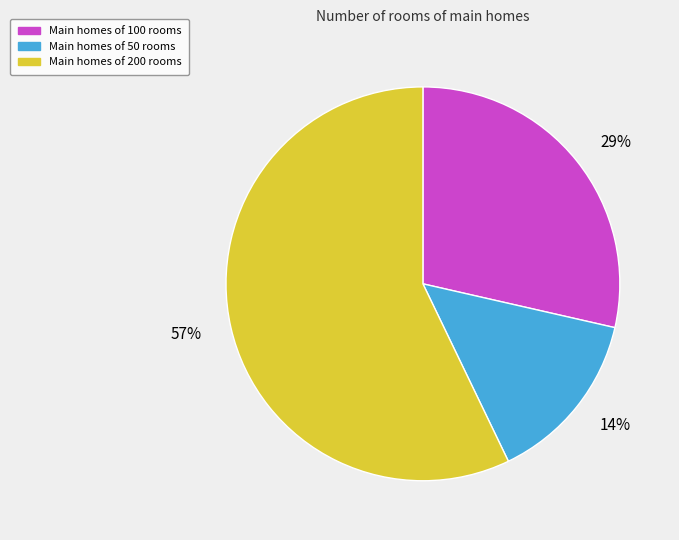

Does any single category account for the majority?

Yes